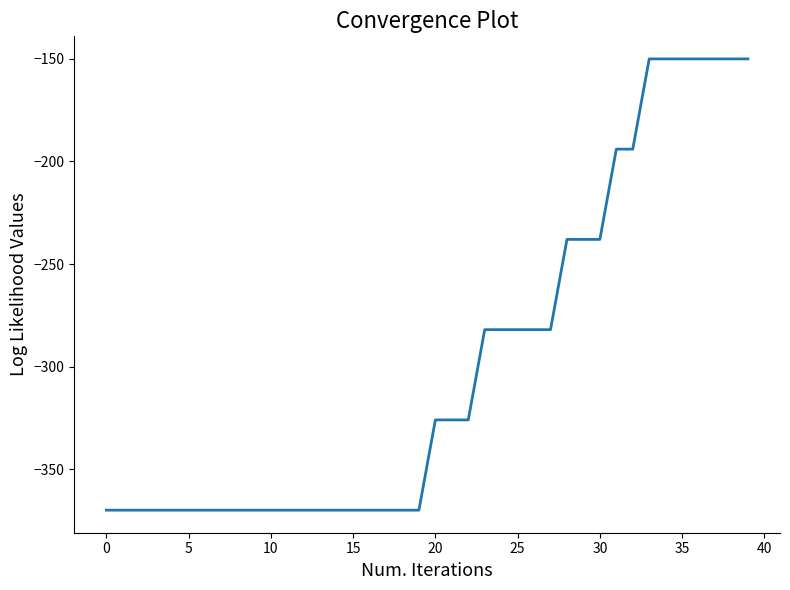

What is the maximum value shown in the chart?

-150.0